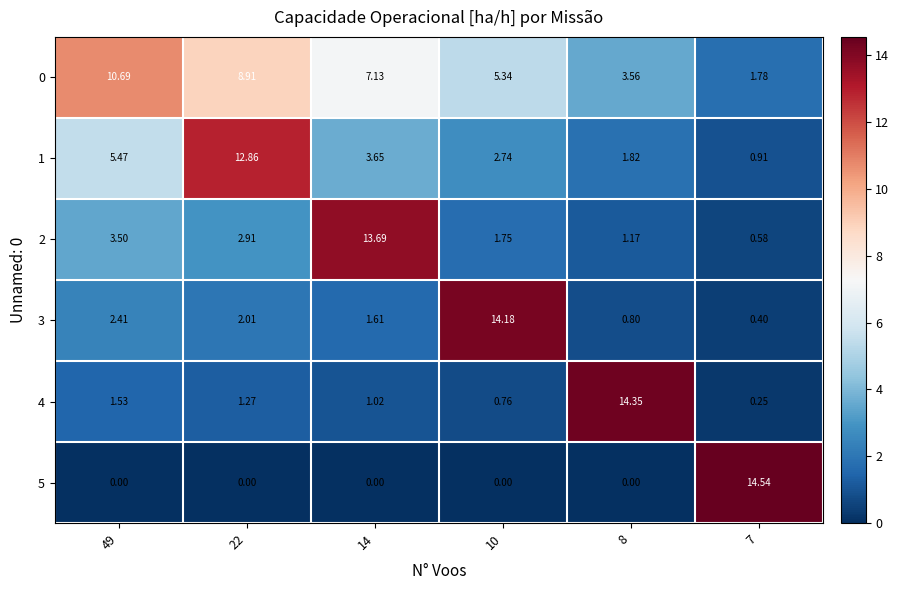

Between 14 and 8, which series saw the biggest shift?

4